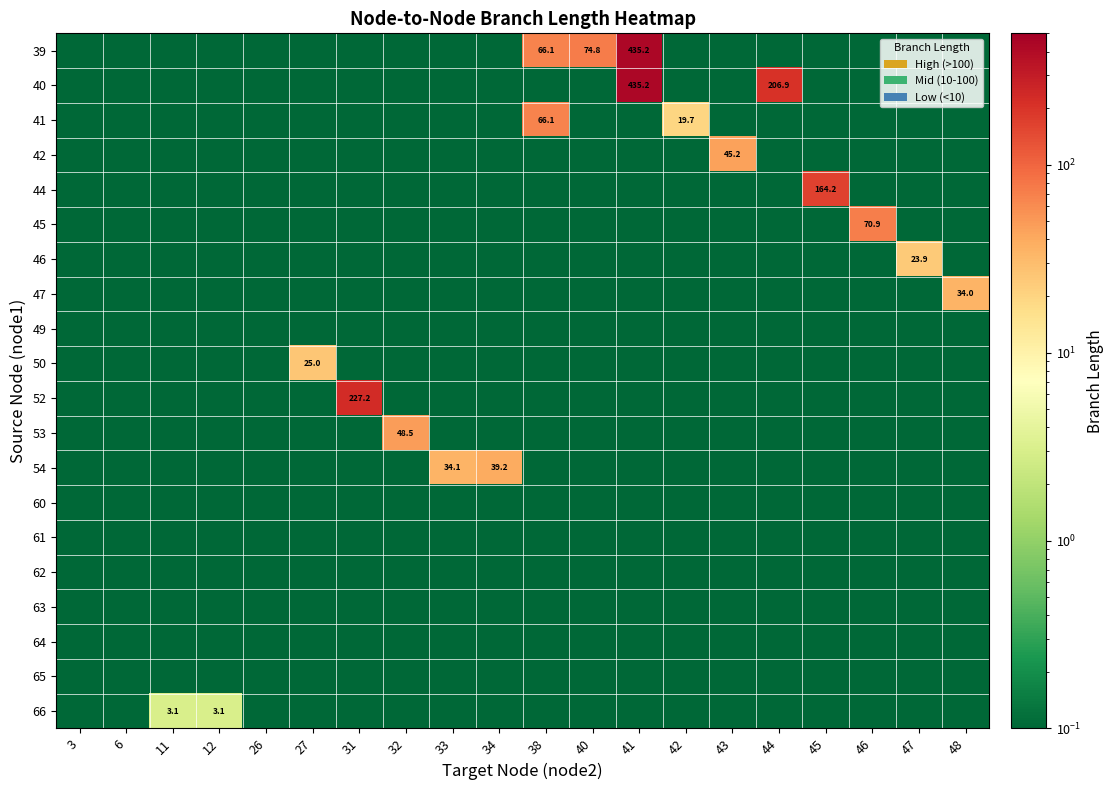

Which has a higher value, 26 or 38?

38